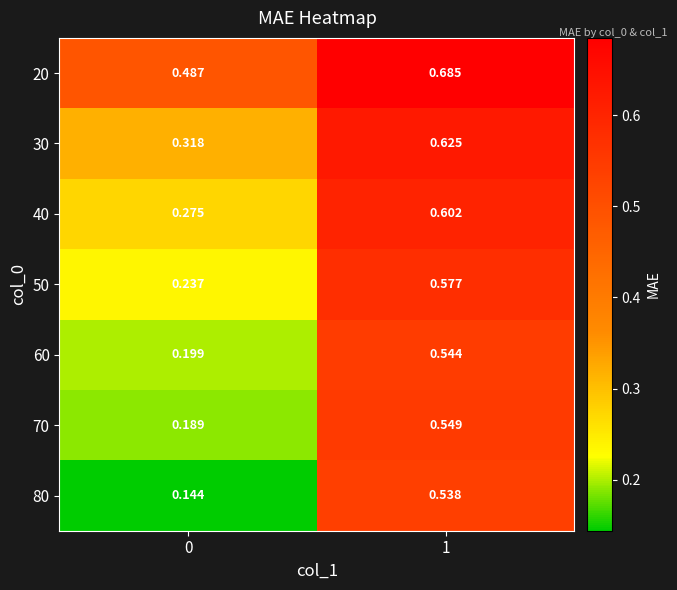

Count the number of data series in this chart.

7